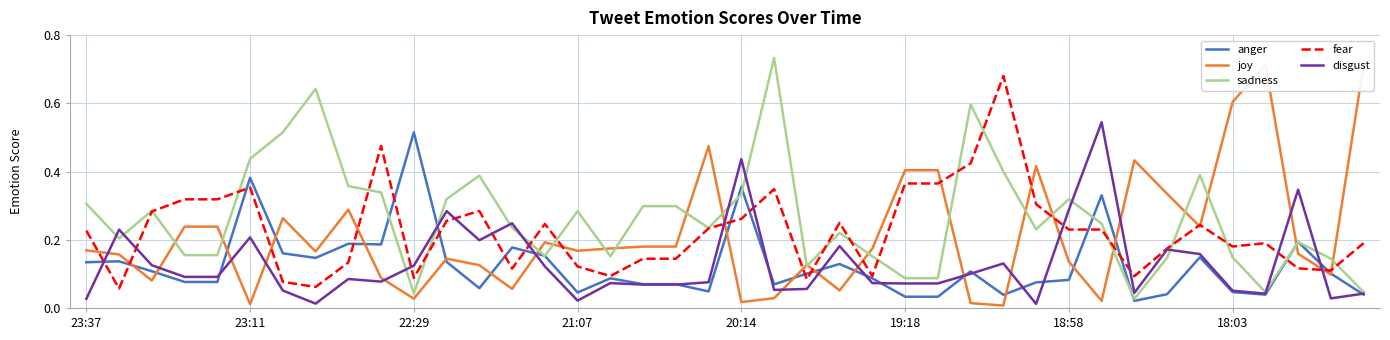

Is it true that anger equals 0.1 at 19:18?

False